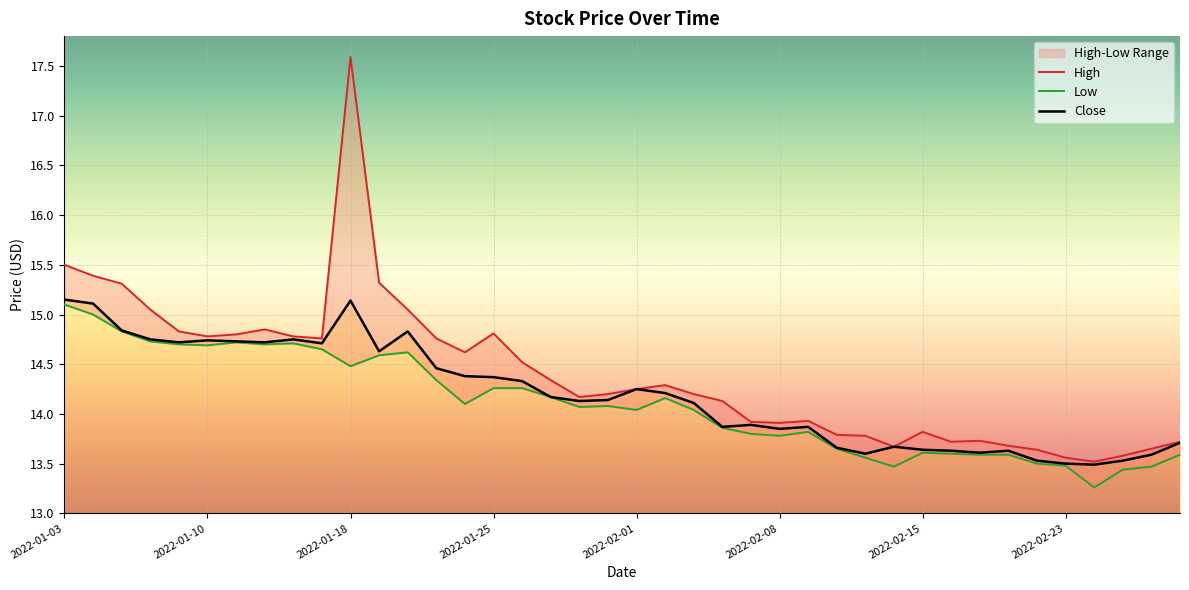

True or false: Low and Close cross at least once.

False